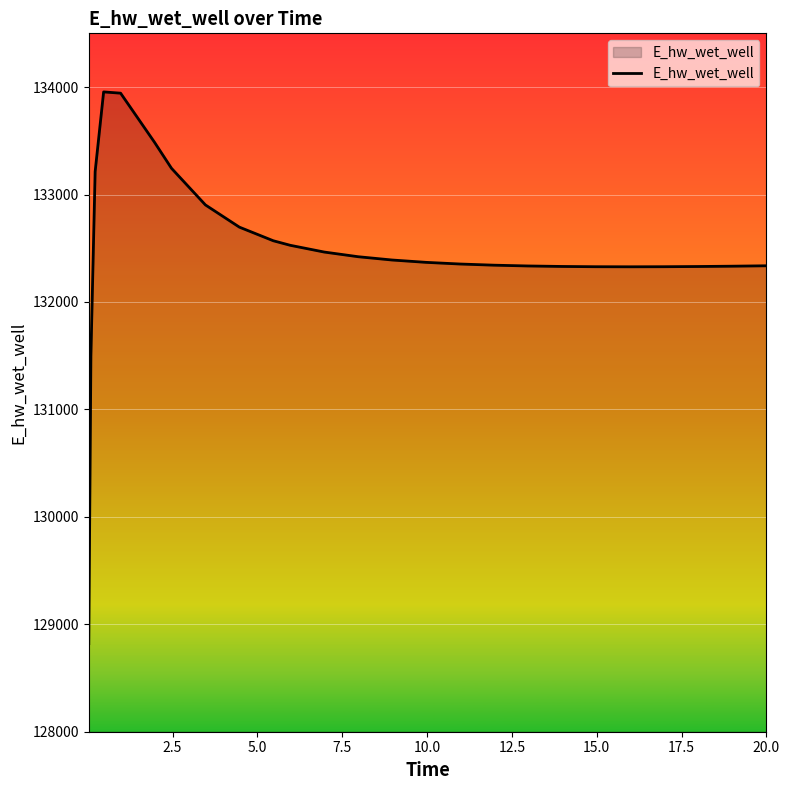

What is the greatest value displayed?

133954.8